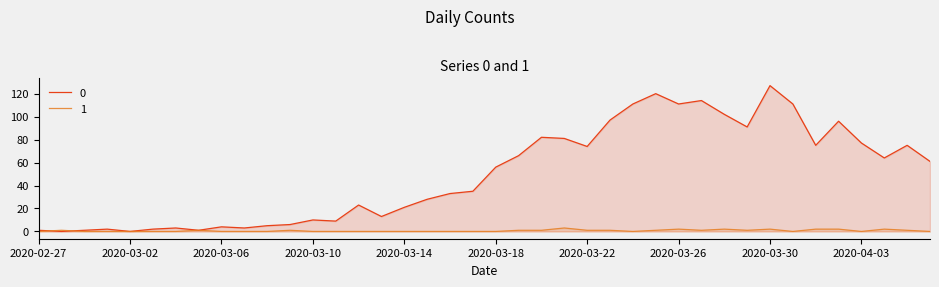

What is the label of the 15th point from the left?

2020-03-12